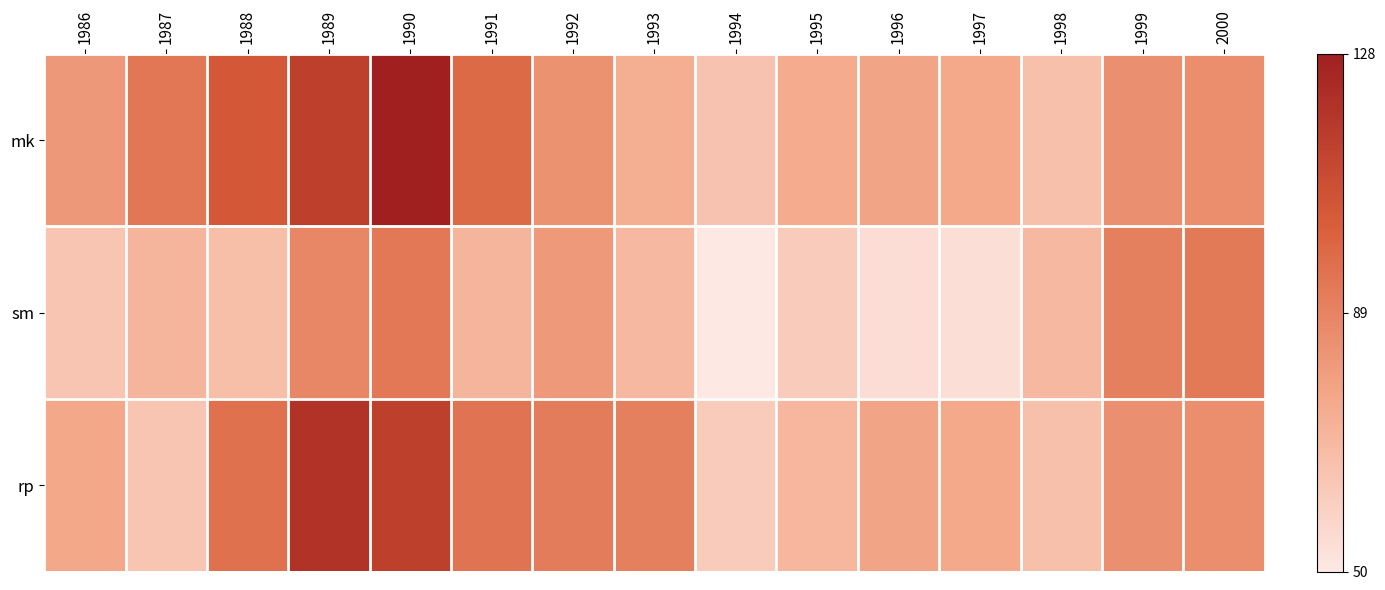

Which has a higher value, 1993 or 1990?

1990